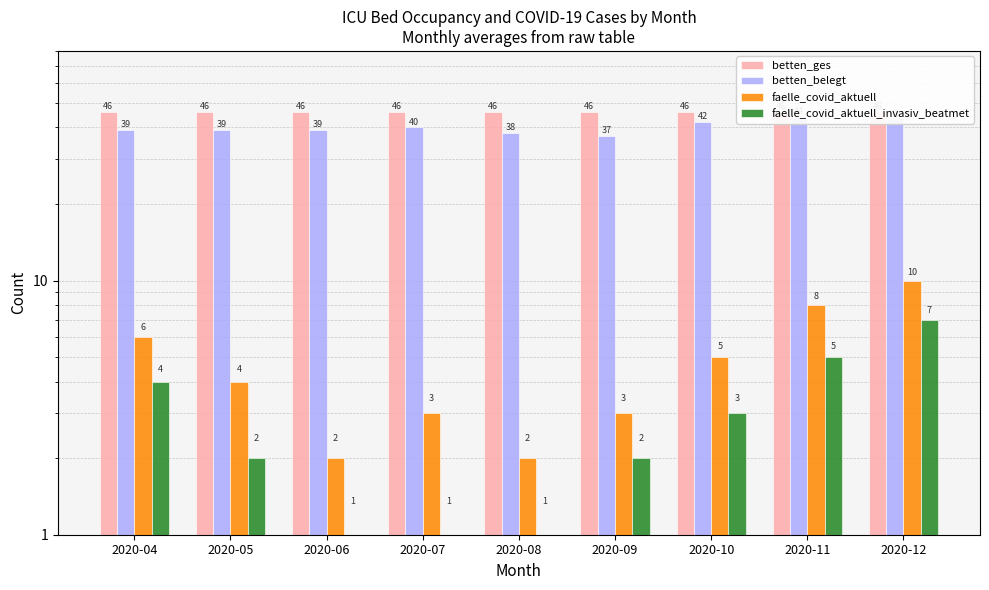

What is the difference between the faelle_covid_aktuell values at 2020-10 and 2020-07?

2